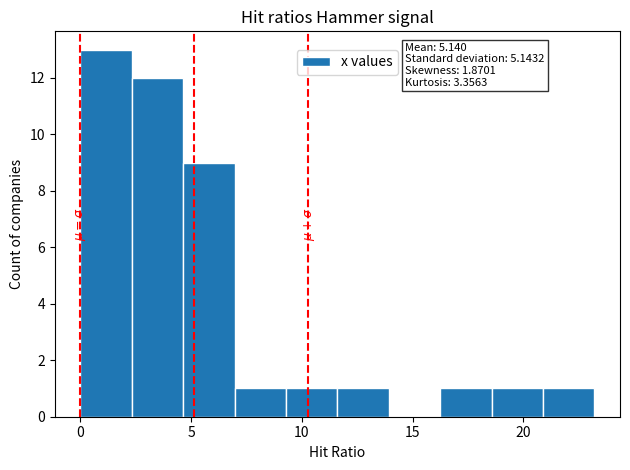

Over which range of the x-axis is the bar tallest?

0.0 to 2.5